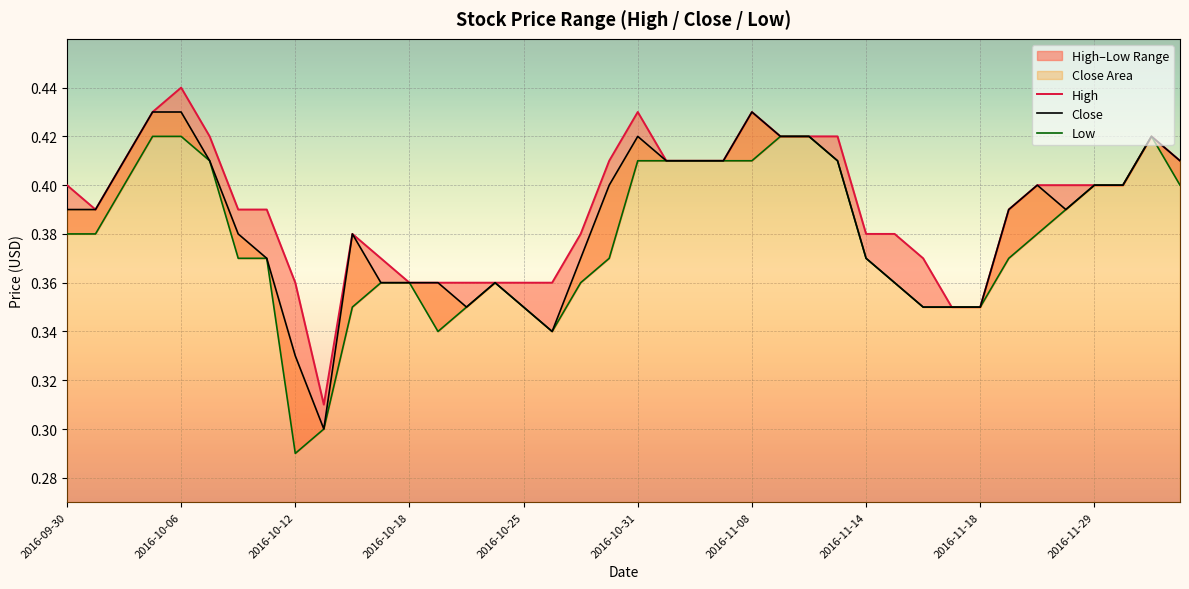

True or false: Close has a value of 0.3 at 2016-11-08.

False